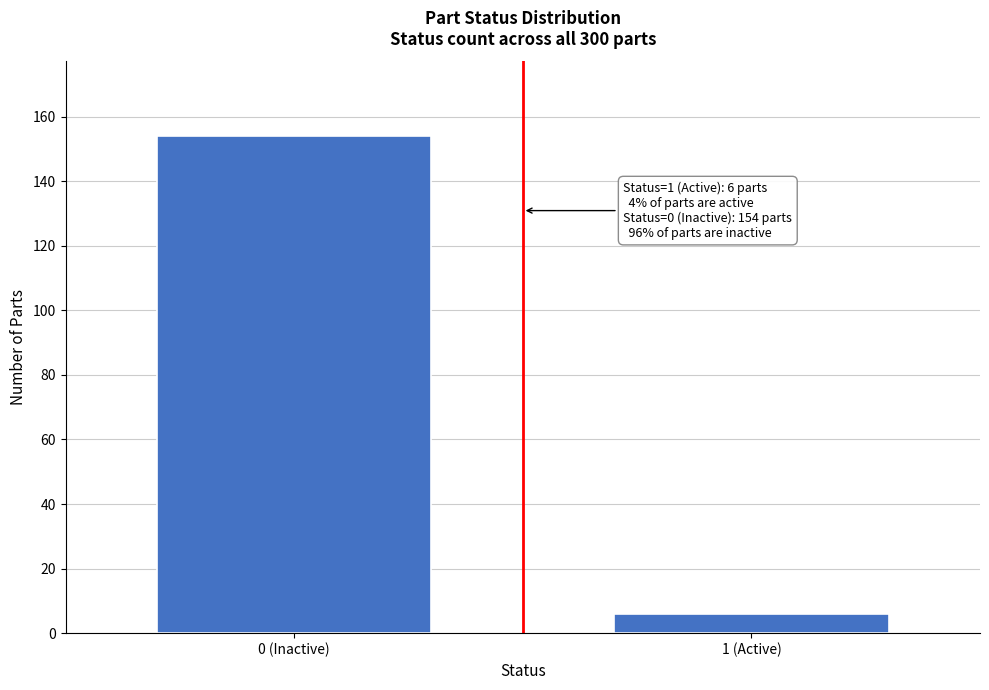

Reading left to right, what are all the values shown in this chart?

0 (Inactive)=154	1 (Active)=6